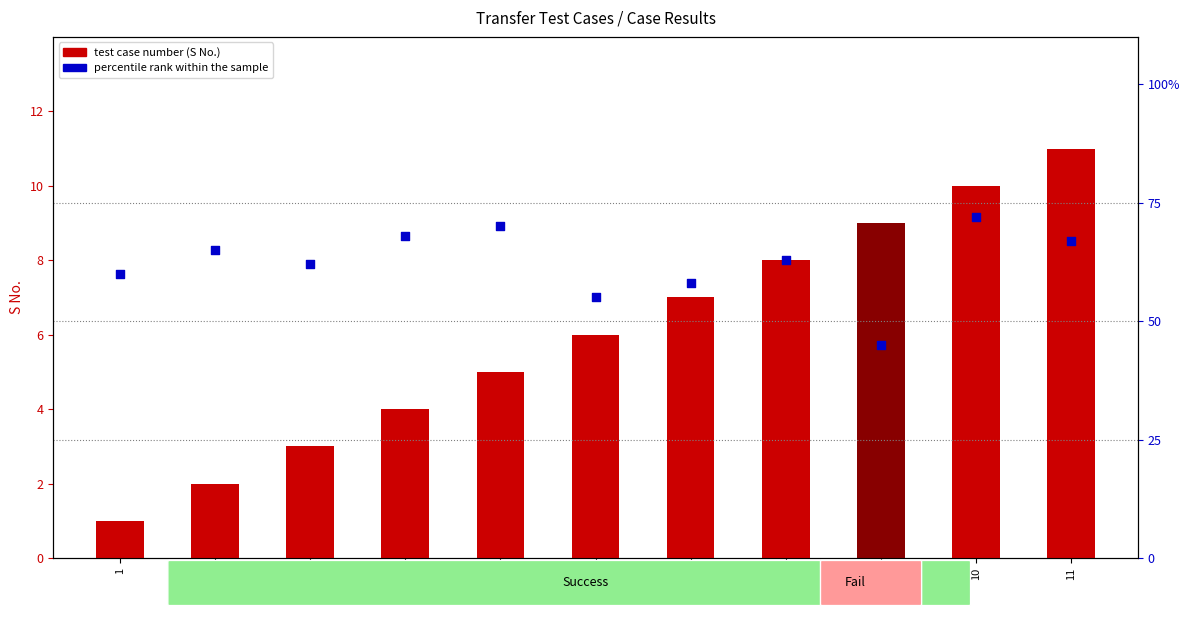

What are all the series names shown in the legend?

test case number, percentile rank within the sample